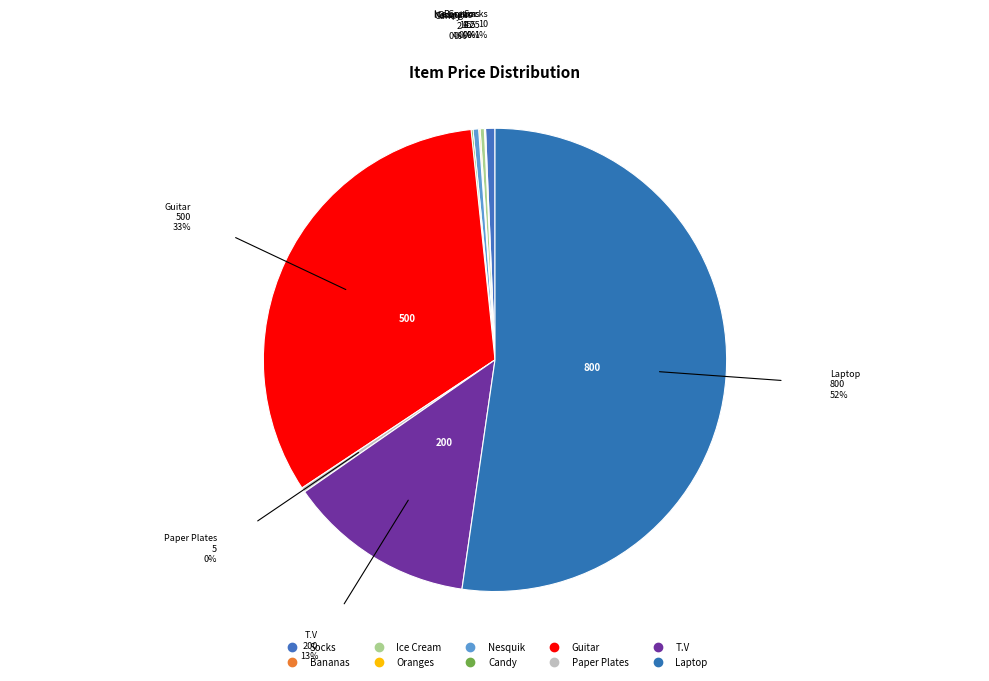

Is Paper Plates the majority of the pie?

No